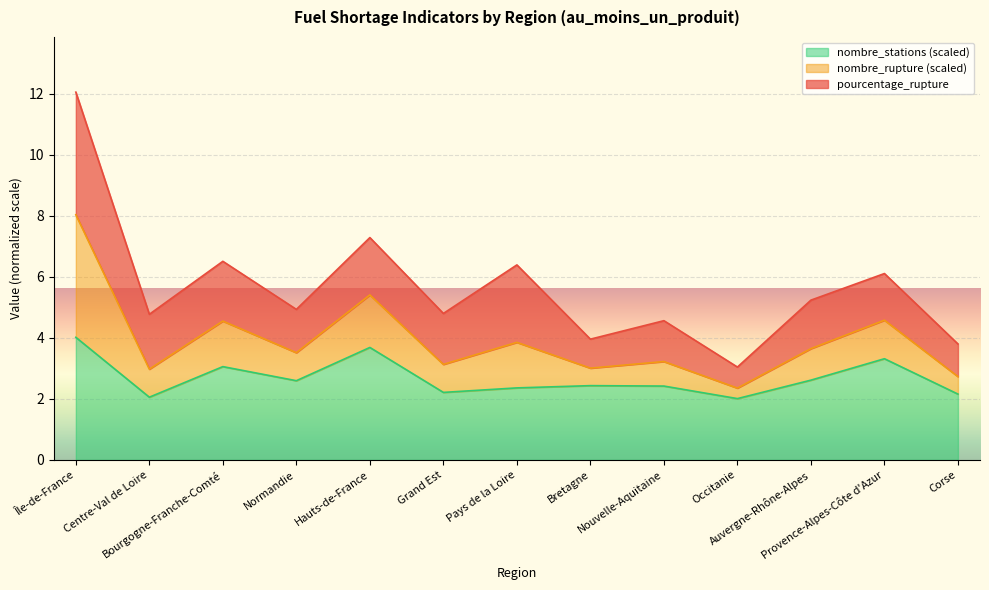

Does the chart display data point markers on the line(s)?

No